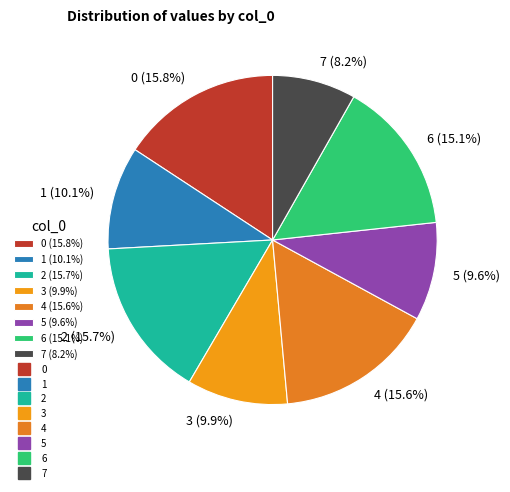

What is the total percentage of 2 and 3?

25.6%